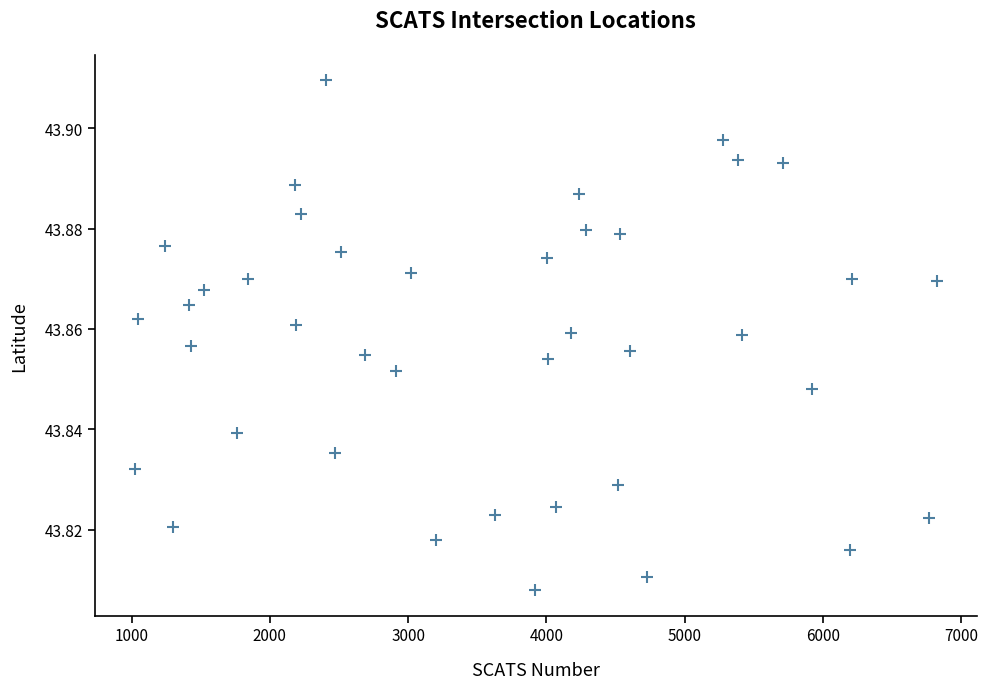

How many points are shown in the scatter plot?

40